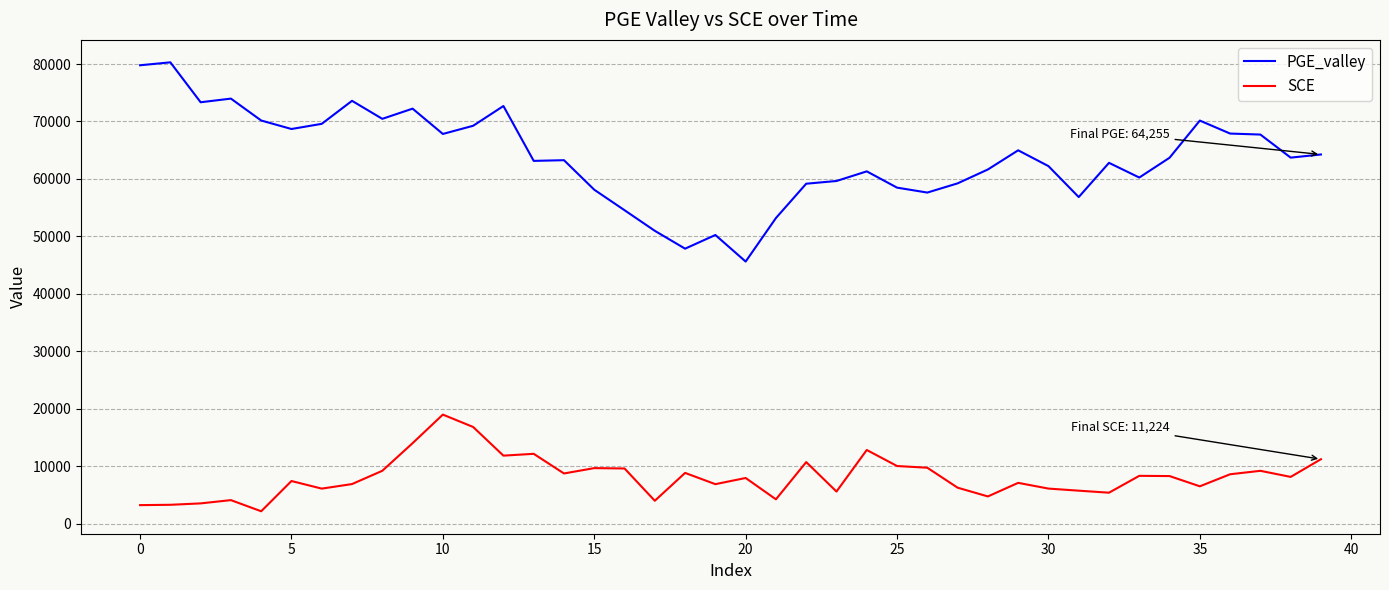

List the series in order of their peak value, highest first.

PGE_valley, SCE